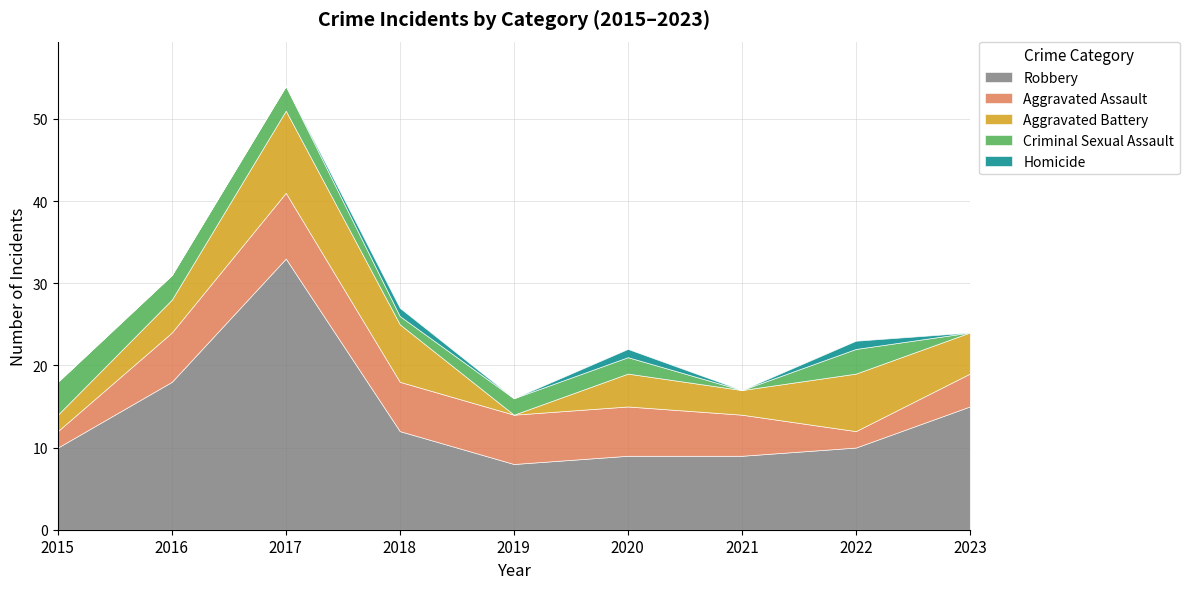

Reading right to left, what are all the values shown in this chart?

Robbery: 15	10	9	9	8	12	33	18	10
Aggravated Assault: 4	2	5	6	6	6	8	6	2
Aggravated Battery: 5	7	3	4	0	7	10	4	2
Criminal Sexual Assault: 0	3	0	2	2	1	3	3	4
Homicide: 0	1	0	1	0	1	0	0	0